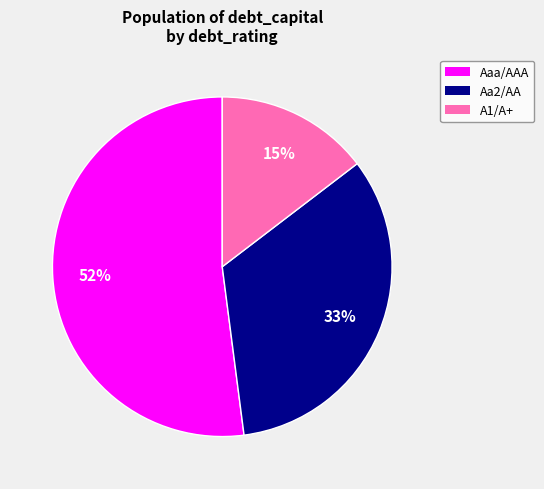

To the nearest percent, what portion does Aaa/AAA represent?

52%